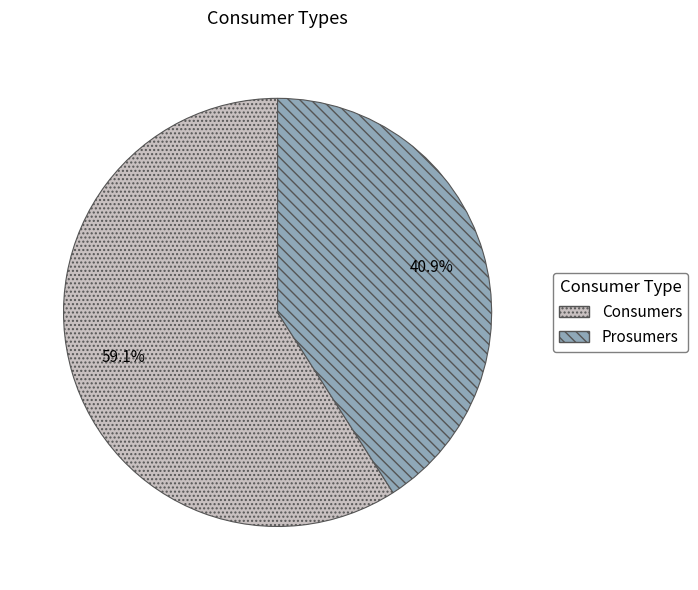

True or false: Consumers accounts for 48% of the total.

False